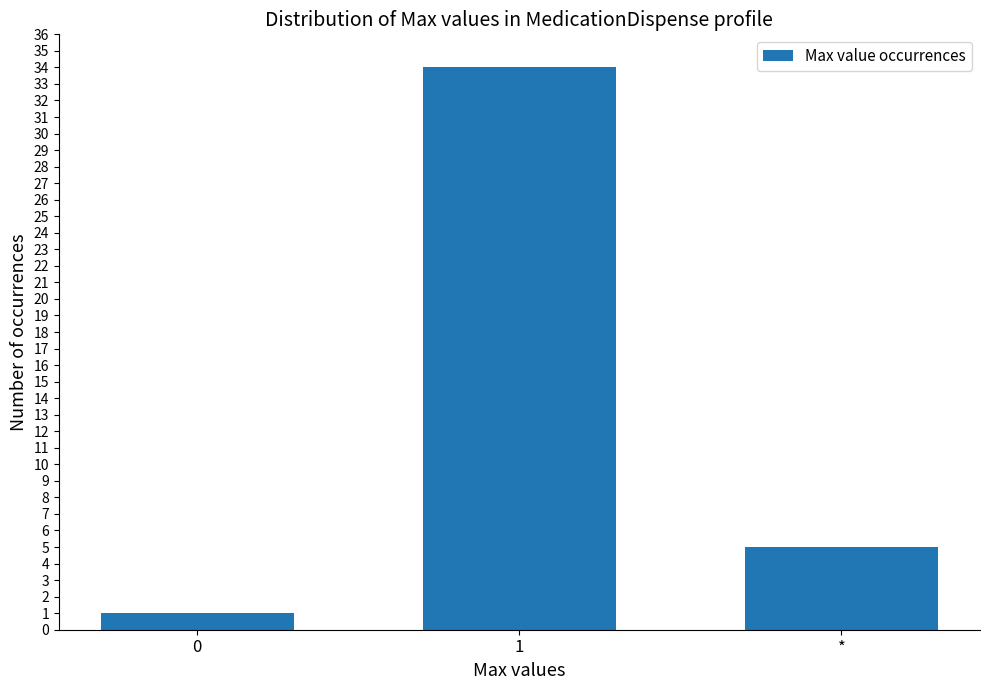

List the labels in order of value, largest first.

1, *, 0